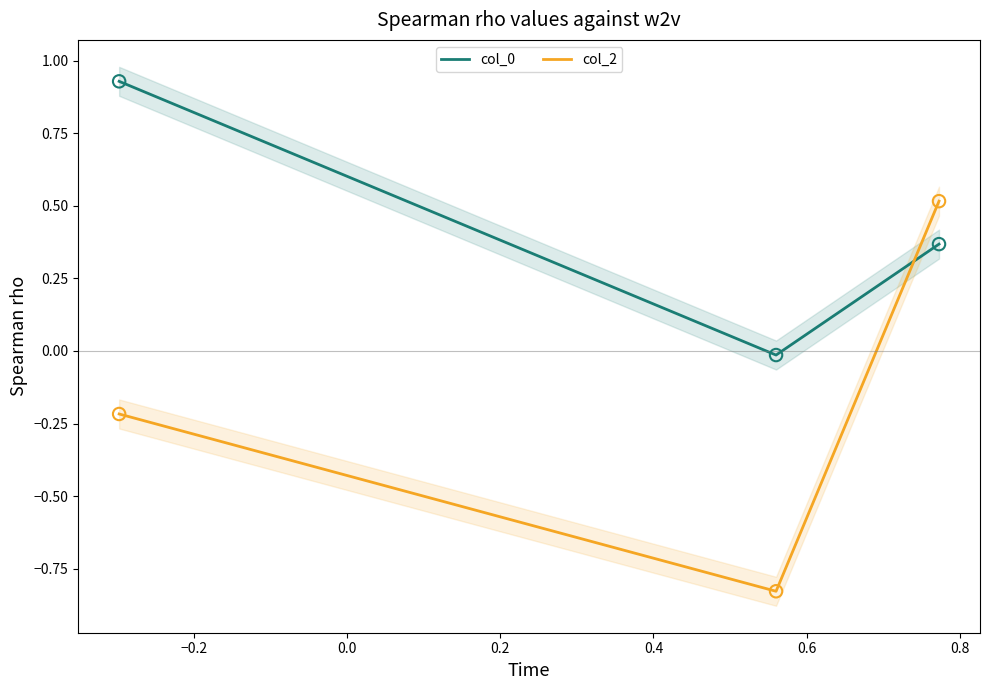

At how many categories does at least one series exceed 0?

2